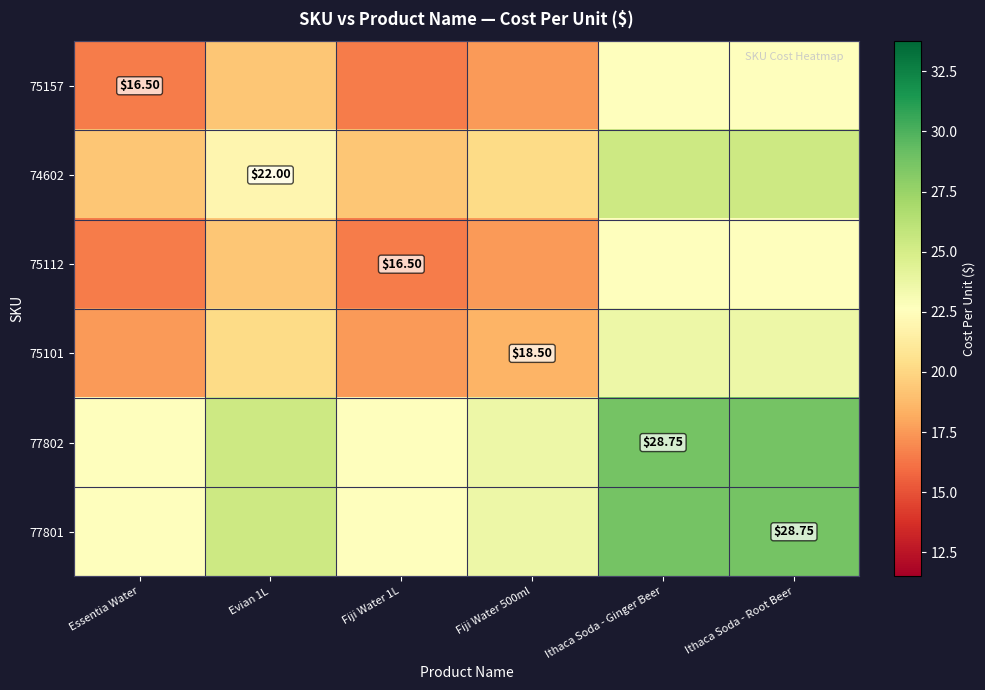

What is the lowest value of the 75157 series?

16.5